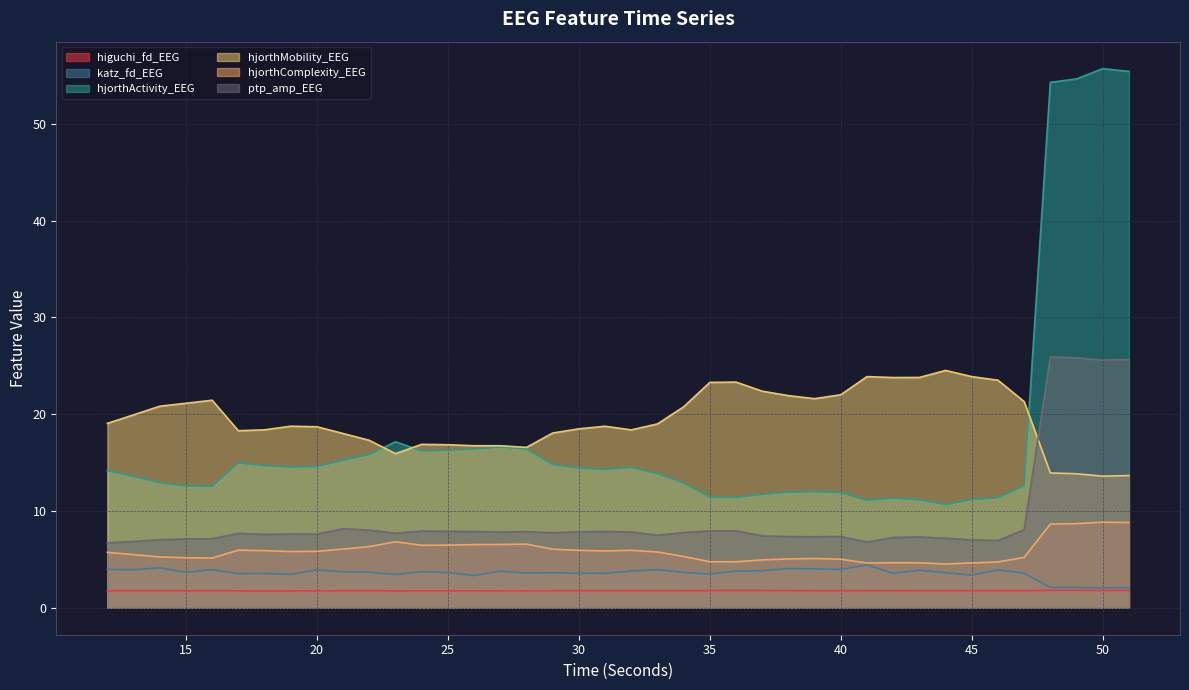

How many interior local valleys does the higuchi_fd_EEG series have?

10